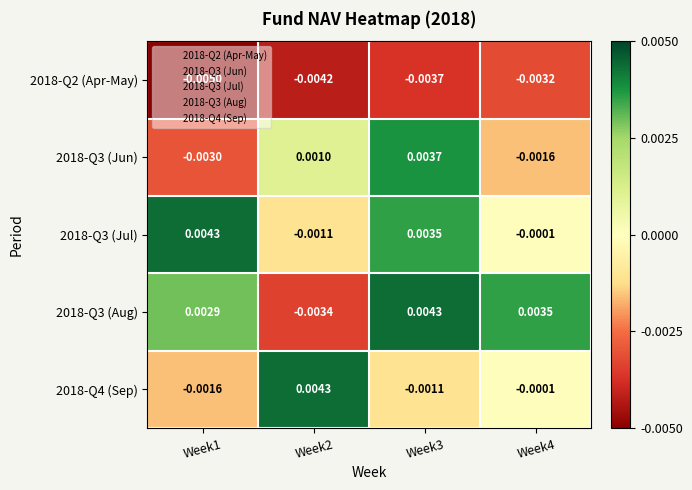

How many data points in 2018-Q3 (Jun) are less than 0?

2